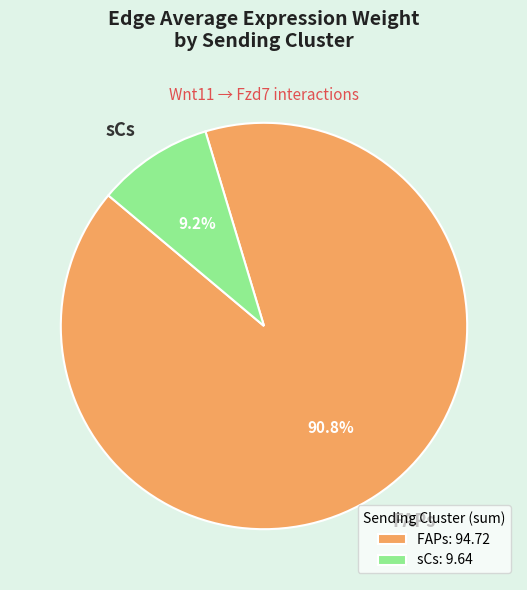

Combined, what portion of the pie is FAPs and sCs?

100.0%